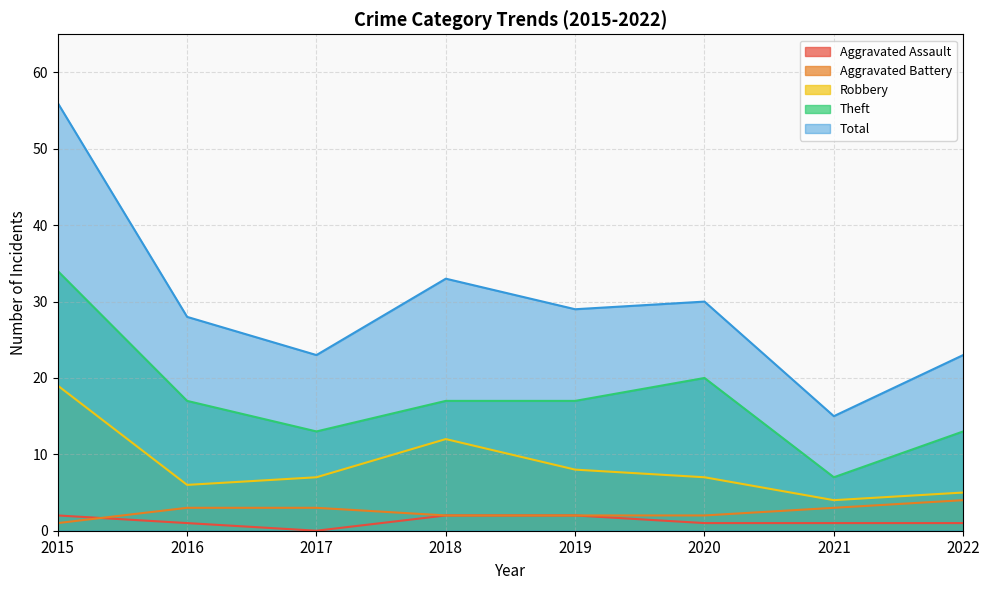

At how many categories does at least one series exceed 43?

1